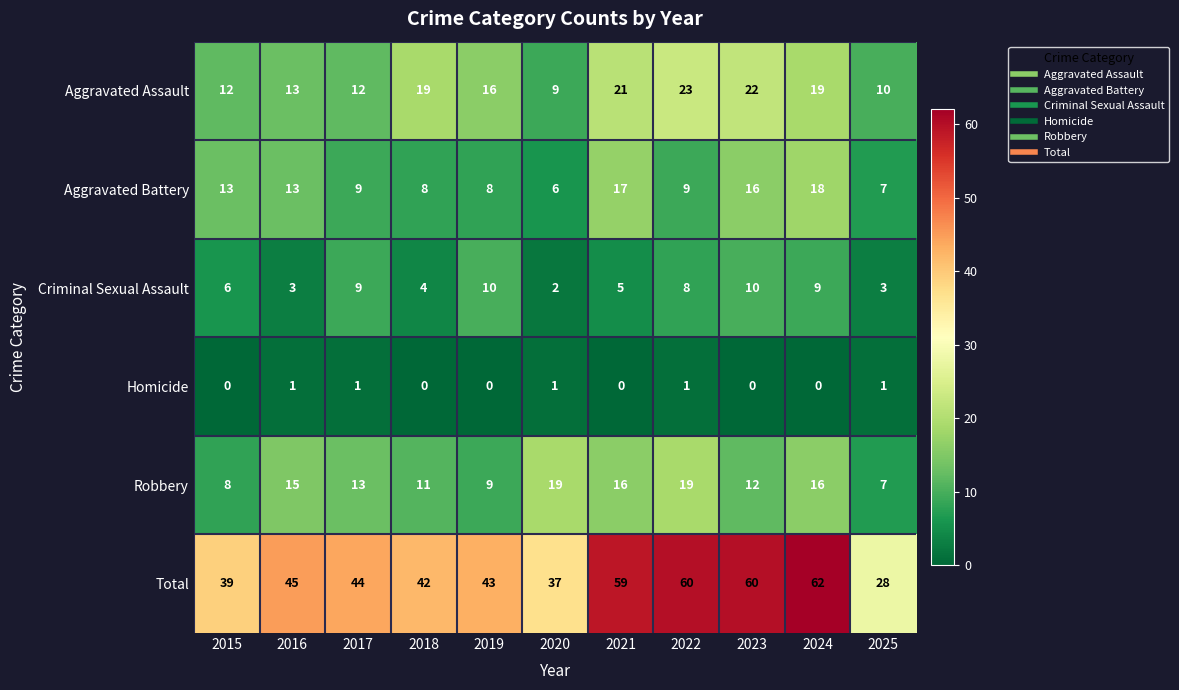

Rank the series at 2023 from highest to lowest value.

Total, Aggravated Assault, Aggravated Battery, Robbery, Criminal Sexual Assault, Homicide